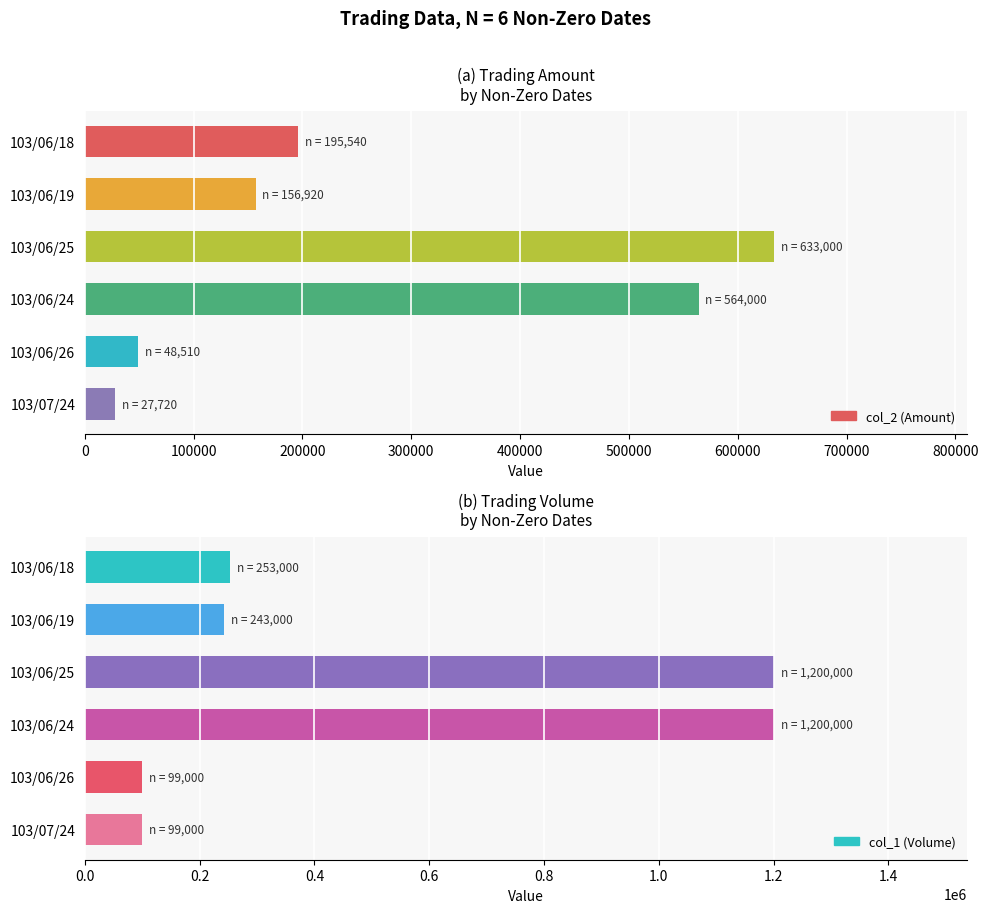

What are all the series names shown in the legend?

col_2 (Amount), col_1 (Volume)